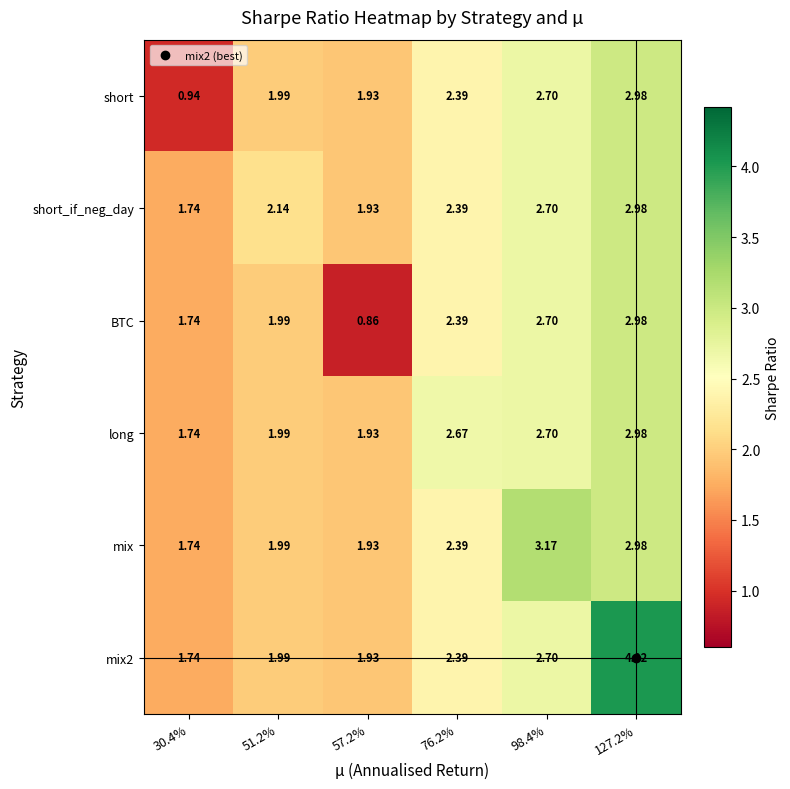

Which series changed the most between 30.4% and 57.2%?

short